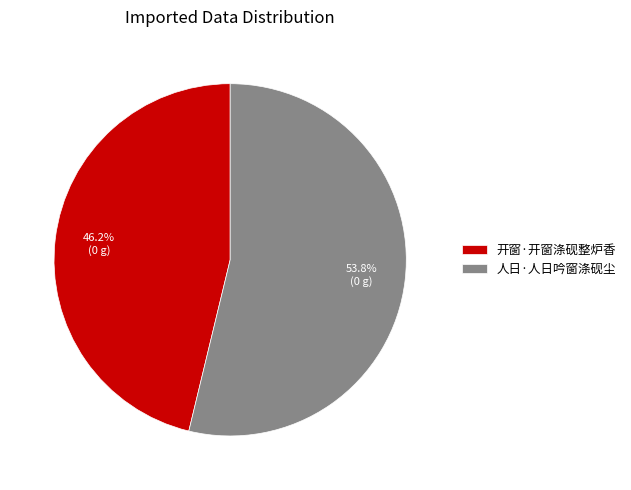

What is the total percentage of 开窗·开窗涤砚整炉香 and 人日·人日吟窗涤砚尘?

100.0%